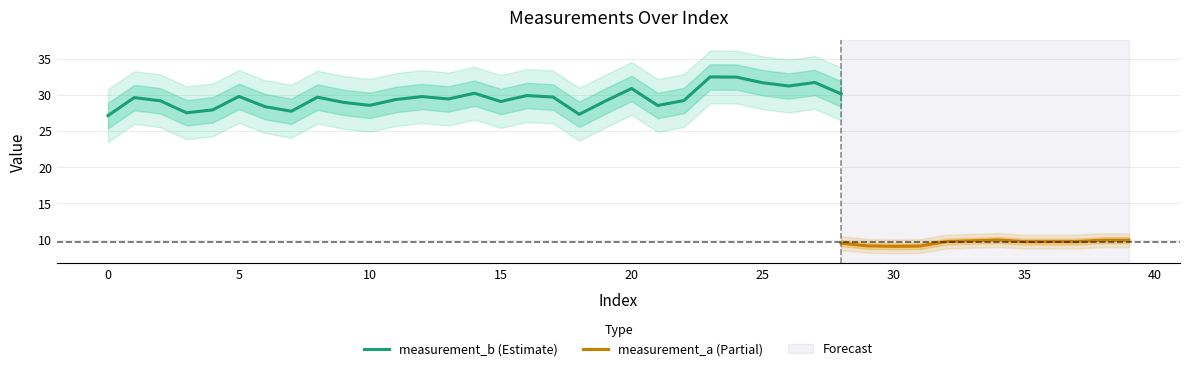

True or false: measurement_b has more than 0 interior local peaks.

True